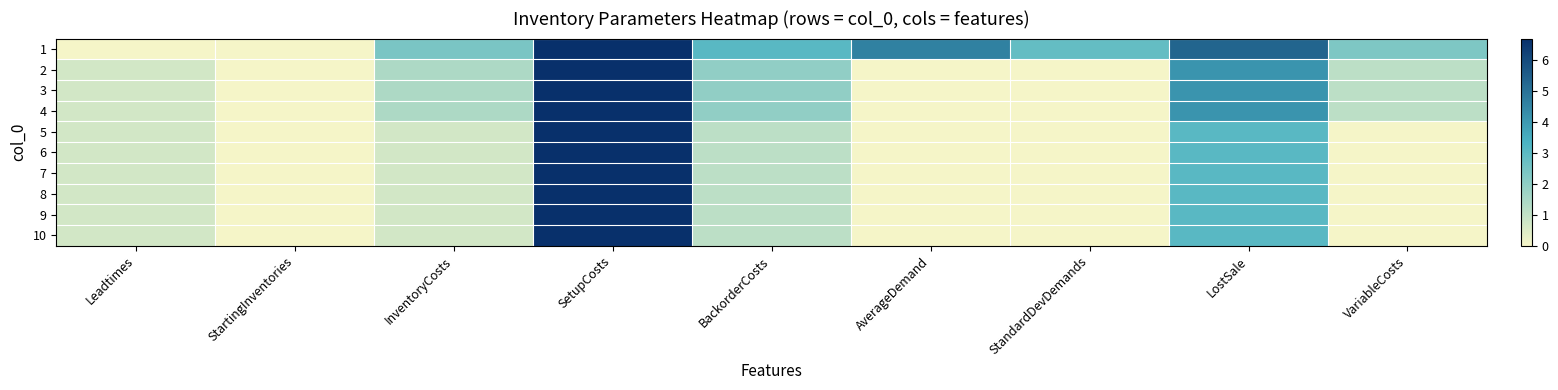

Reading left to right, what are all the values shown in this chart?

1: Leadtimes=0.0	StartingInventories=0.0	InventoryCosts=2.4	SetupCosts=6.7	BackorderCosts=3.0	AverageDemand=4.6	StandardDevDemands=2.8	LostSale=5.3	VariableCosts=2.3
2: Leadtimes=0.7	StartingInventories=0.0	InventoryCosts=1.4	SetupCosts=6.7	BackorderCosts=1.9	AverageDemand=0.0	StandardDevDemands=0.0	LostSale=4.1	VariableCosts=1.1
3: Leadtimes=0.7	StartingInventories=0.0	InventoryCosts=1.4	SetupCosts=6.7	BackorderCosts=1.9	AverageDemand=0.0	StandardDevDemands=0.0	LostSale=4.1	VariableCosts=1.1
4: Leadtimes=0.7	StartingInventories=0.0	InventoryCosts=1.4	SetupCosts=6.7	BackorderCosts=1.9	AverageDemand=0.0	StandardDevDemands=0.0	LostSale=4.1	VariableCosts=1.1
5: Leadtimes=0.7	StartingInventories=0.0	InventoryCosts=0.7	SetupCosts=6.7	BackorderCosts=1.1	AverageDemand=0.0	StandardDevDemands=0.0	LostSale=3.0	VariableCosts=0.0
6: Leadtimes=0.7	StartingInventories=0.0	InventoryCosts=0.7	SetupCosts=6.7	BackorderCosts=1.1	AverageDemand=0.0	StandardDevDemands=0.0	LostSale=3.0	VariableCosts=0.0
7: Leadtimes=0.7	StartingInventories=0.0	InventoryCosts=0.7	SetupCosts=6.7	BackorderCosts=1.1	AverageDemand=0.0	StandardDevDemands=0.0	LostSale=3.0	VariableCosts=0.0
8: Leadtimes=0.7	StartingInventories=0.0	InventoryCosts=0.7	SetupCosts=6.7	BackorderCosts=1.1	AverageDemand=0.0	StandardDevDemands=0.0	LostSale=3.0	VariableCosts=0.0
9: Leadtimes=0.7	StartingInventories=0.0	InventoryCosts=0.7	SetupCosts=6.7	BackorderCosts=1.1	AverageDemand=0.0	StandardDevDemands=0.0	LostSale=3.0	VariableCosts=0.0
10: Leadtimes=0.7	StartingInventories=0.0	InventoryCosts=0.7	SetupCosts=6.7	BackorderCosts=1.1	AverageDemand=0.0	StandardDevDemands=0.0	LostSale=3.0	VariableCosts=0.0